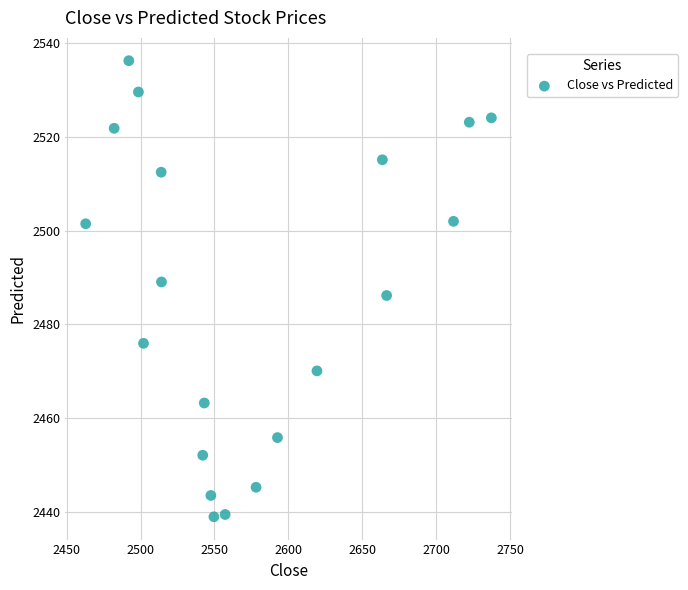

What is the range of X values (max minus min)?

274.3